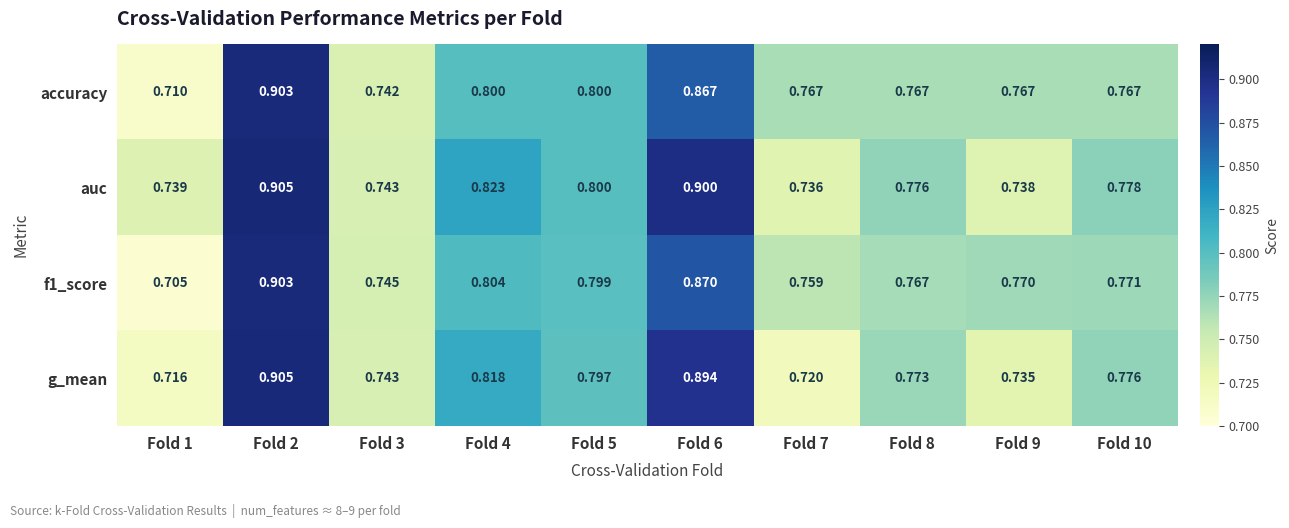

Which series changed the most between Fold 3 and Fold 4?

auc